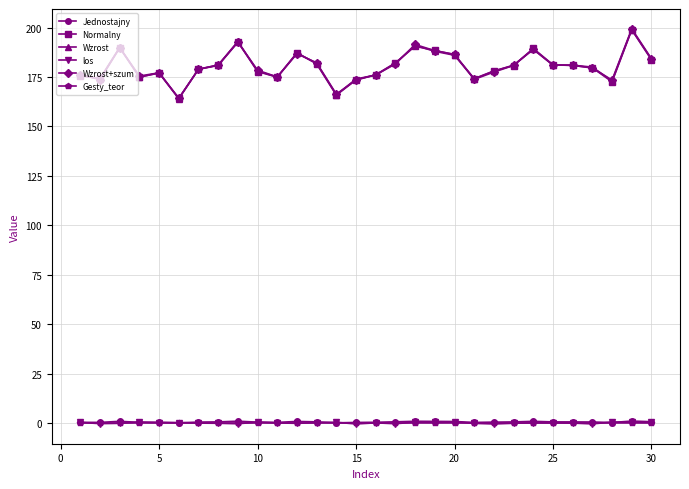

True or false: Normalny and Gesty_teor intersect in this chart.

False